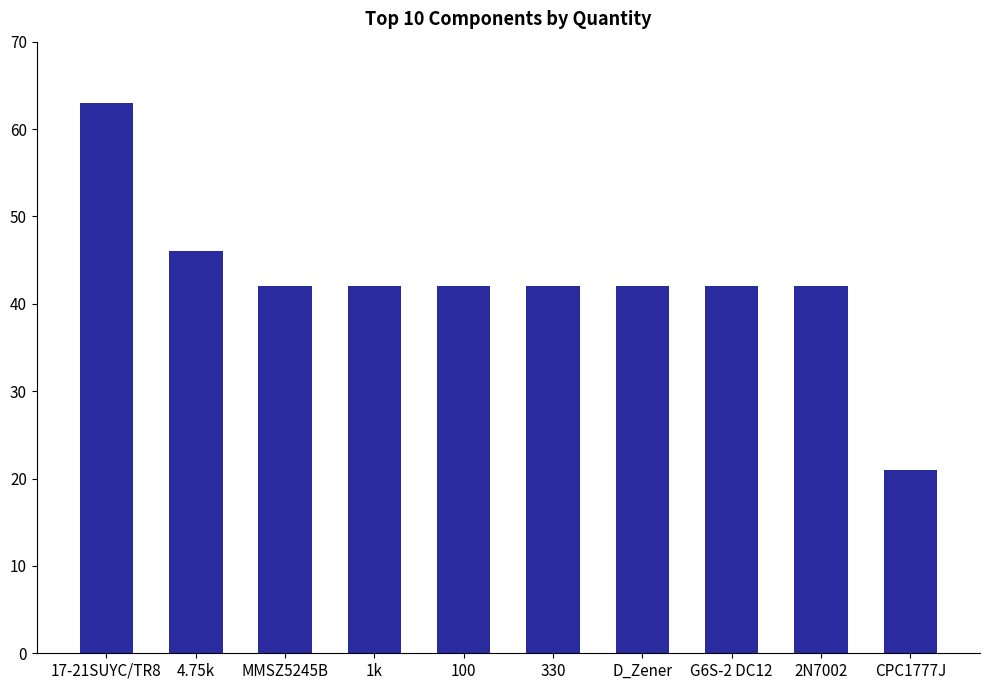

What is the sum of all values?

424